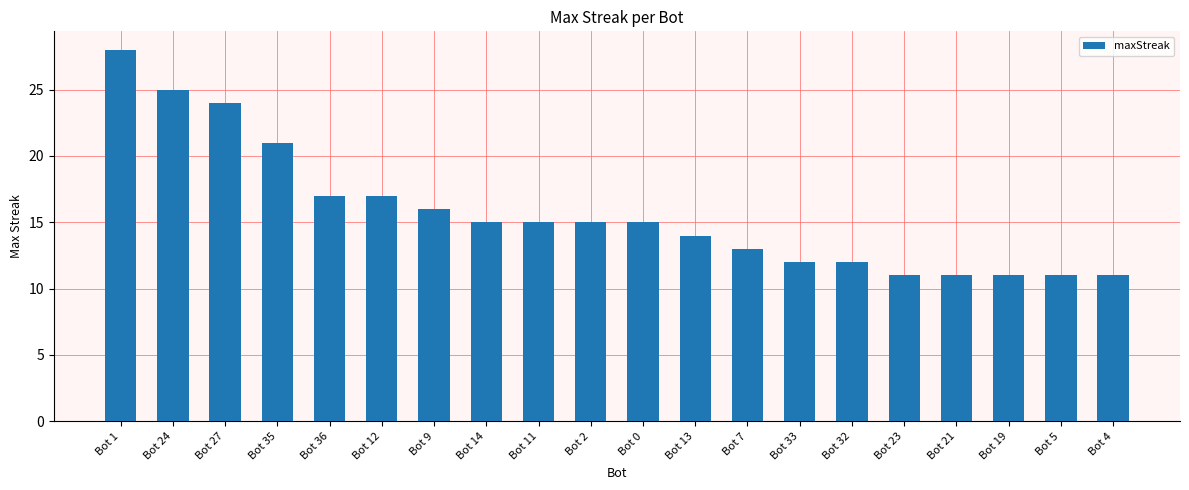

What is the difference between the values at Bot 1 and Bot 24?

3